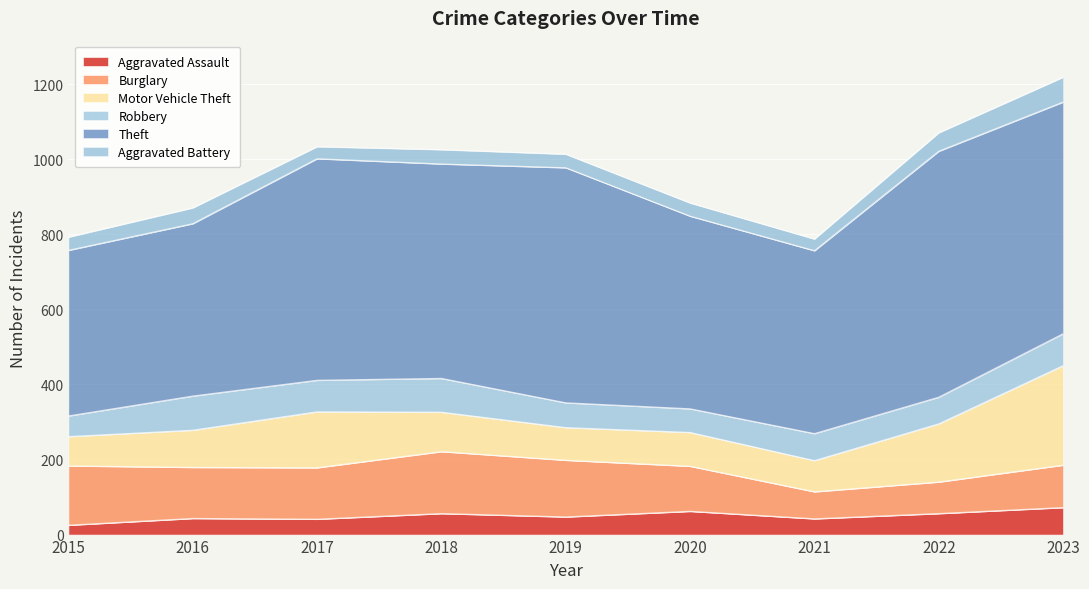

Reading left to right, list all the values displayed in this chart.

Aggravated Assault: 25	43	41	56	47	62	42	56	72
Burglary: 158	136	137	165	151	120	72	84	113
Motor Vehicle Theft: 78	99	149	105	87	90	83	155	265
Robbery: 55	91	84	90	66	63	72	71	85
Theft: 441	459	590	571	626	513	487	655	617
Aggravated Battery: 35	42	32	38	36	35	31	49	66